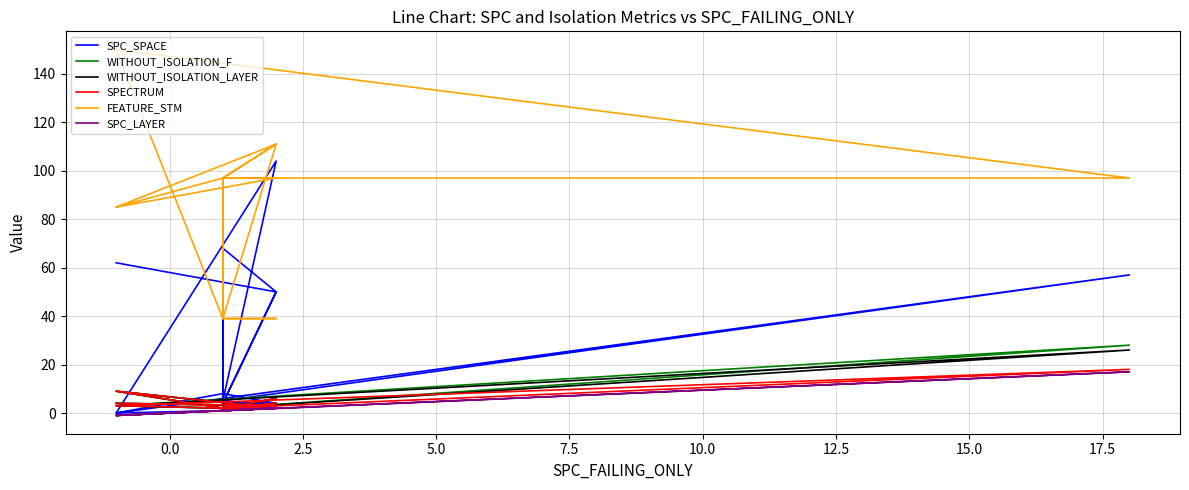

Is it true that WITHOUT_ISOLATION_F equals 1 at 16?

False